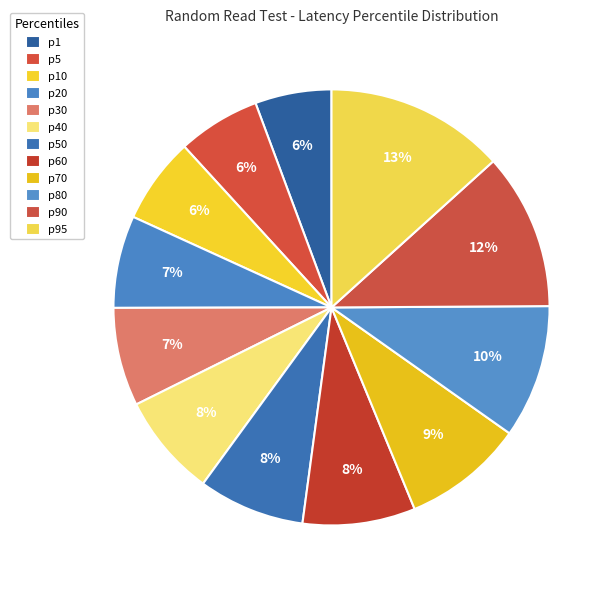

How many slices are in this pie chart?

12